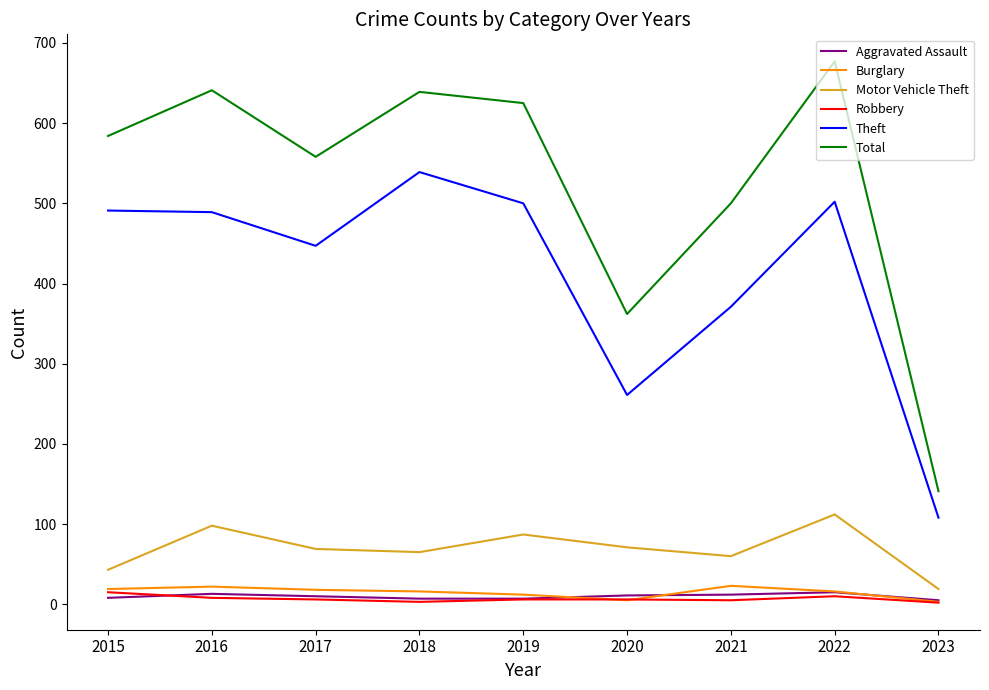

What are all the series names shown in the legend?

Aggravated Assault, Burglary, Motor Vehicle Theft, Robbery, Theft, Total